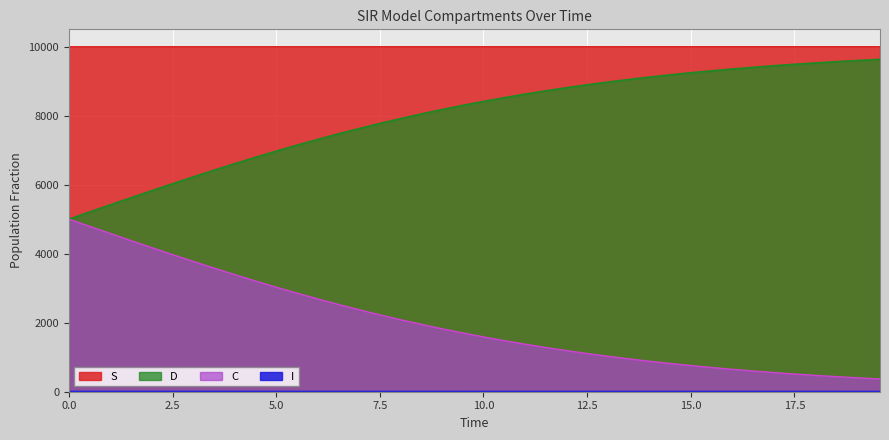

How many values in the S series are below 9999?

13